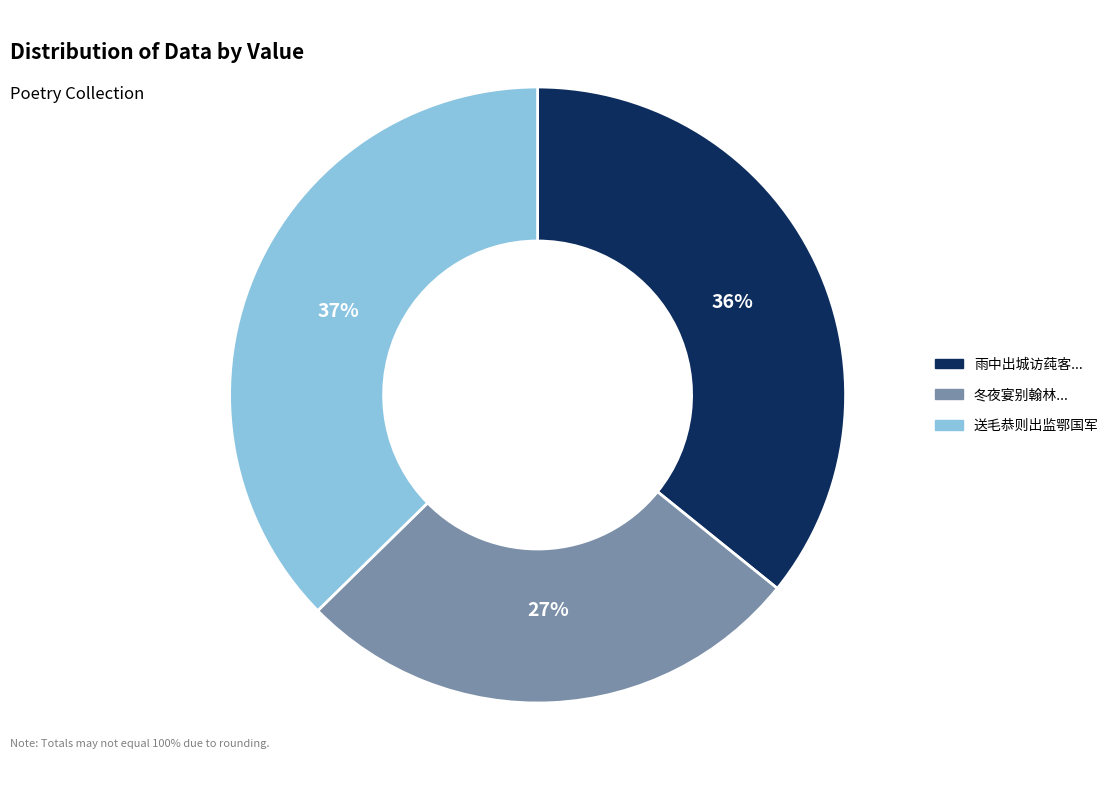

Which slice is the largest?

送毛恭则出监鄂国军